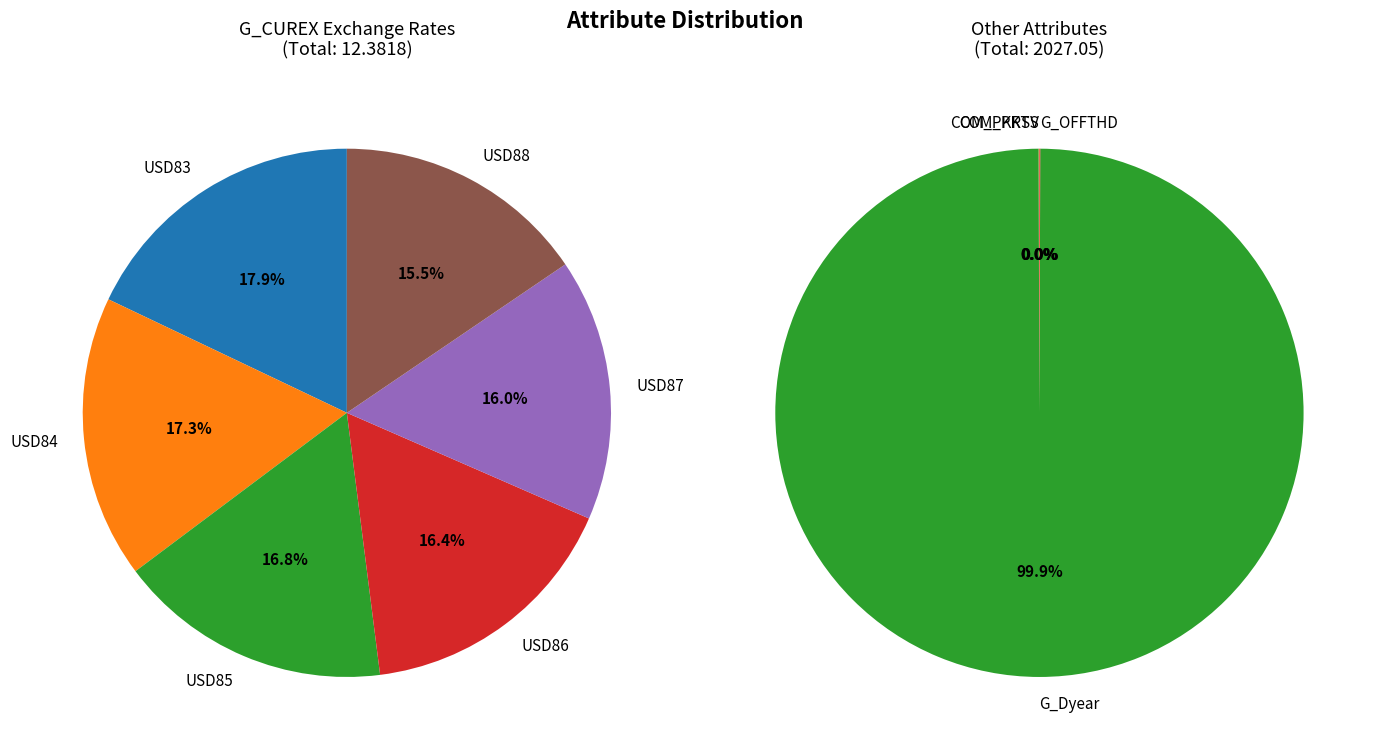

Which category has the smallest portion of the pie?

COM_PKRSV